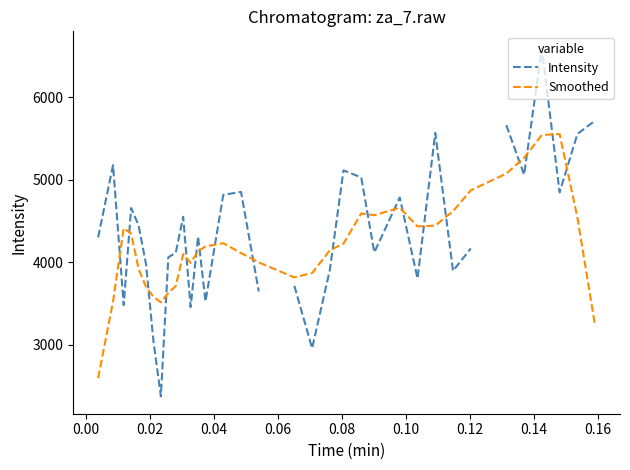

Approximately how many times larger is the value at 13 compared to 18?

0.9